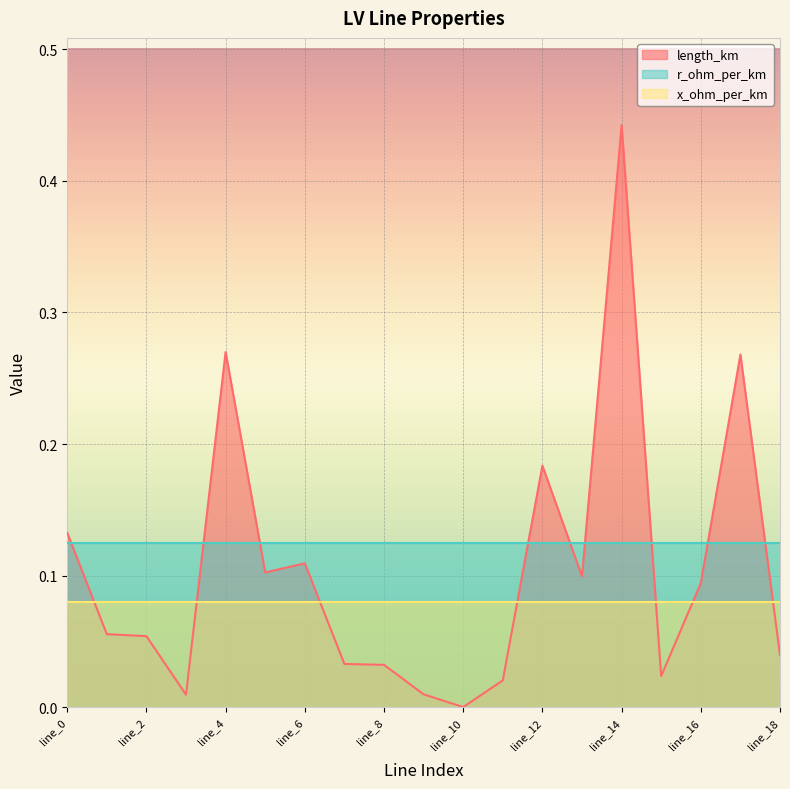

What is the average value of the r_ohm_per_km series?

0.1